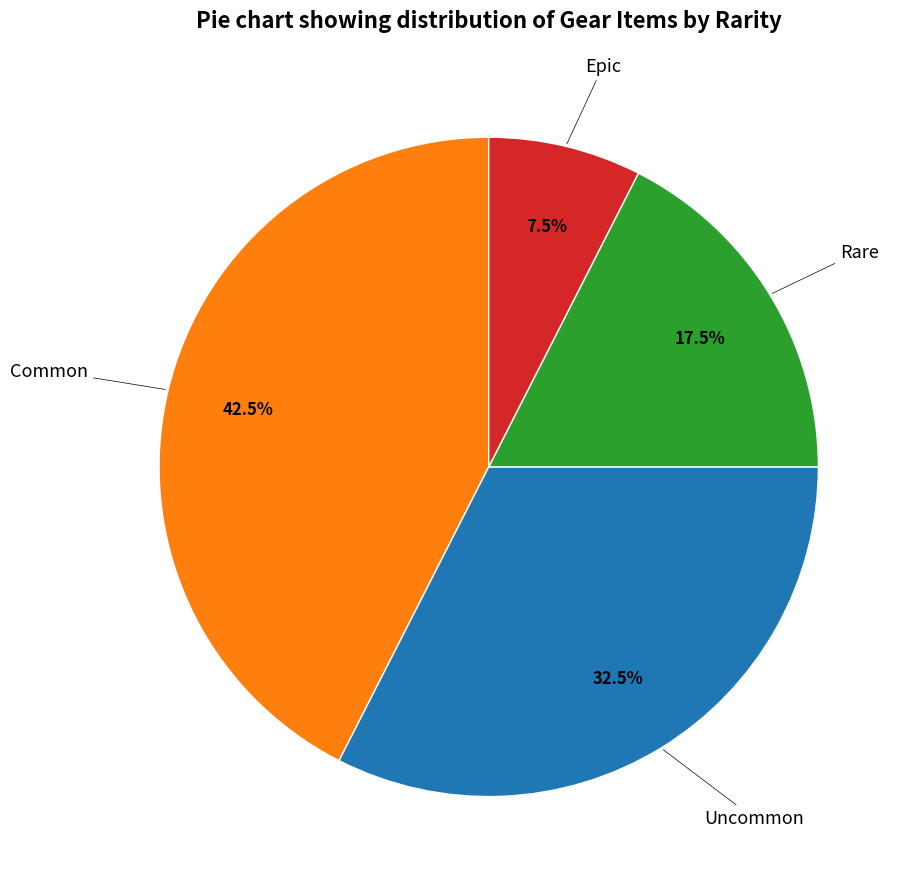

Is there any slice that represents more than half of the pie?

No